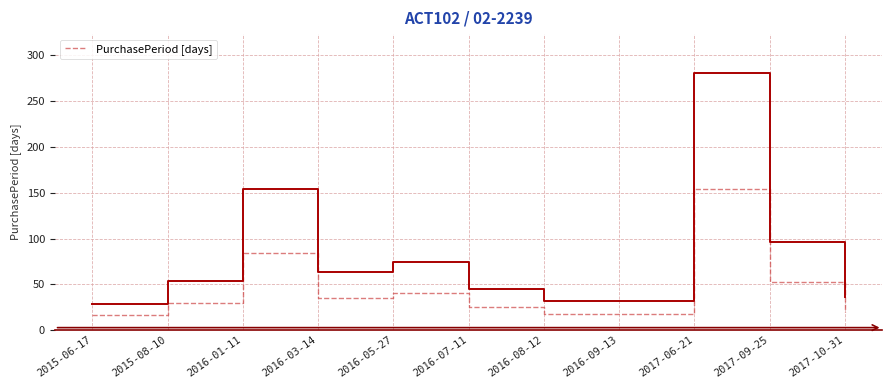

At which label is the value closest to 155?

2016-01-11